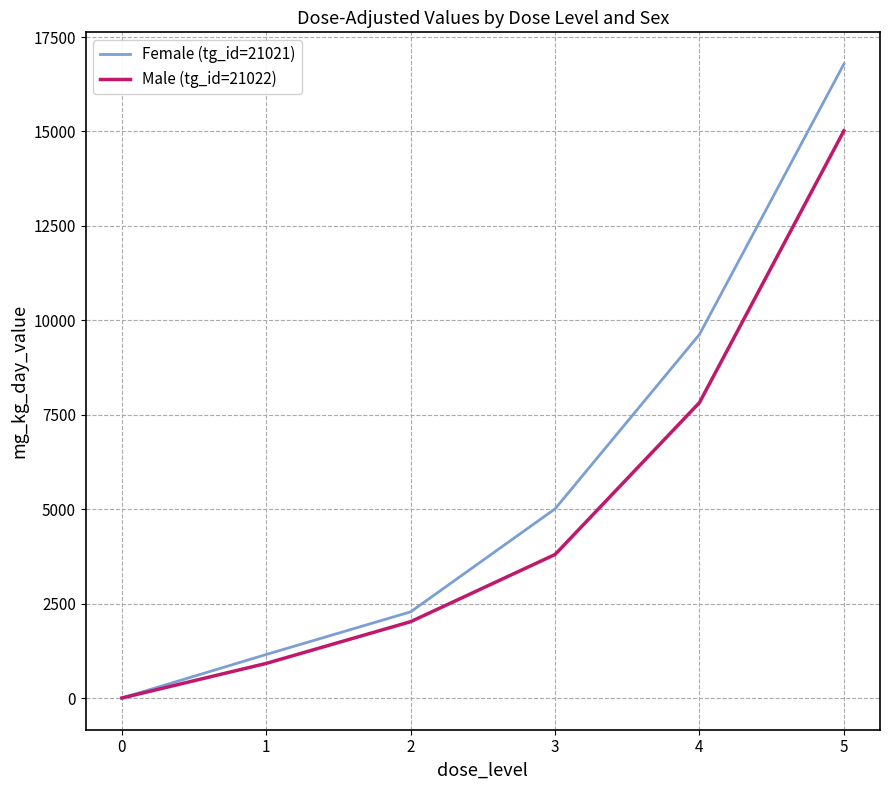

Between 2 and 5, which series saw the biggest shift?

Female (tg_id=21021)